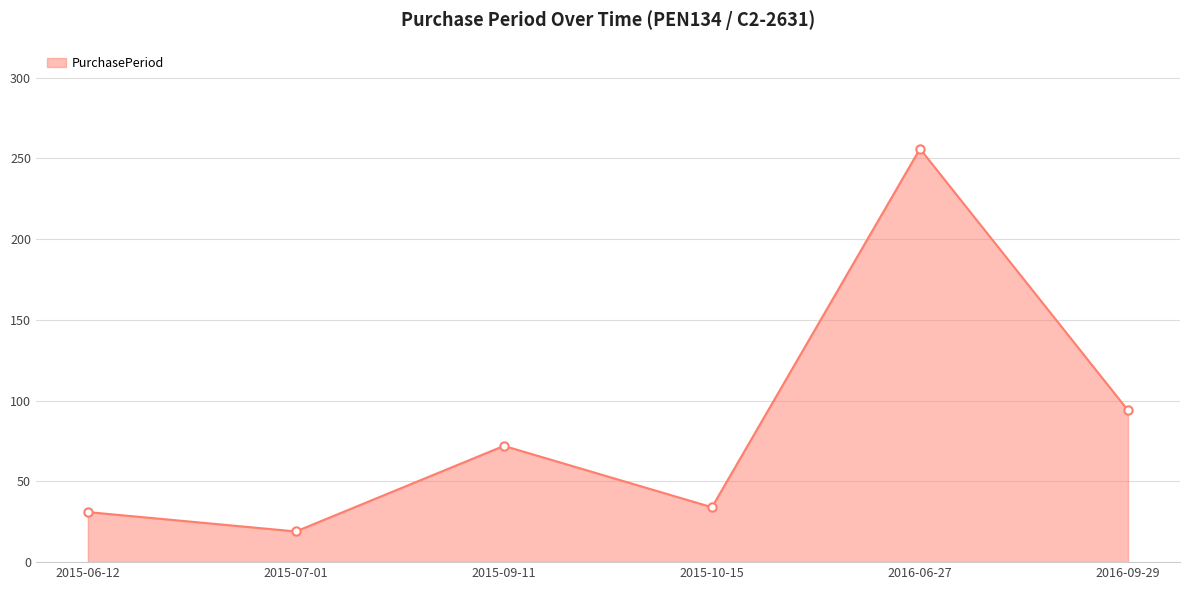

How many lines are shown in the chart?

1